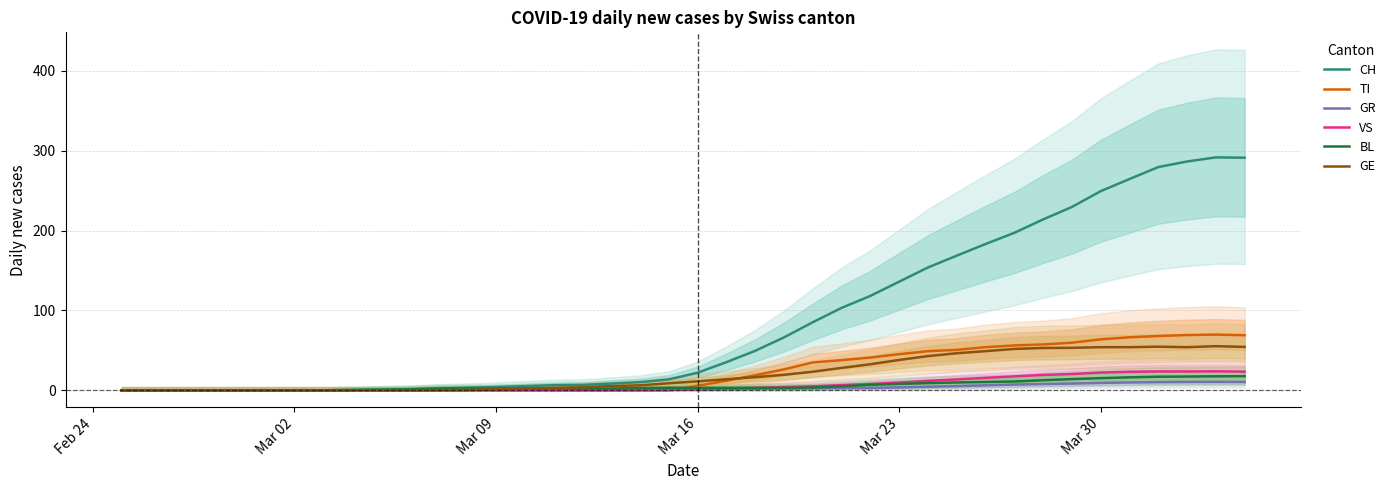

True or false: TI has more than 0 interior local peaks.

True